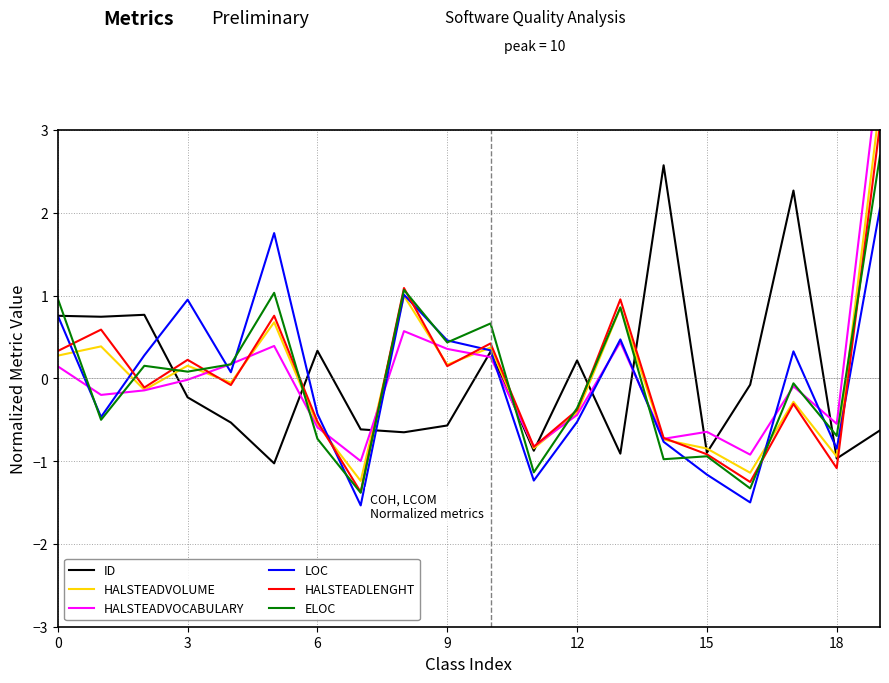

How many interior local valleys does the HALSTEADLENGHT series have?

7